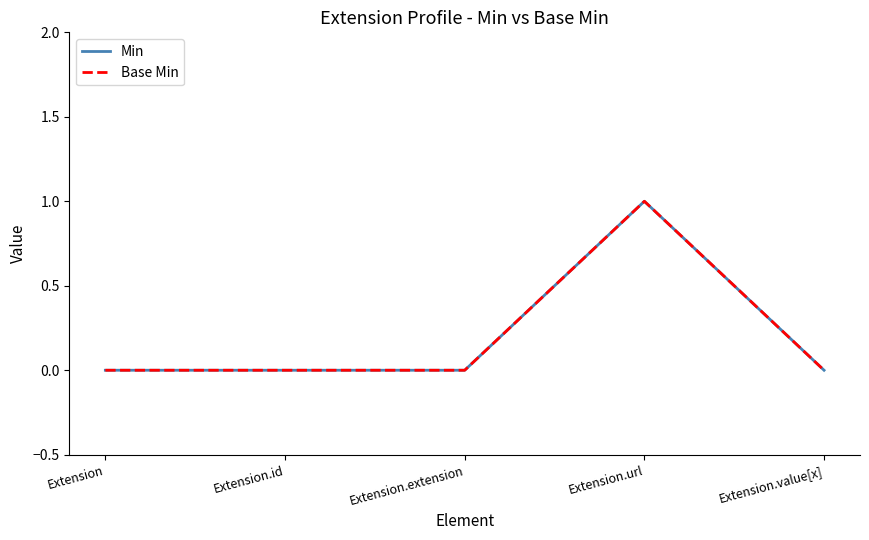

Does the chart display data point markers on the line(s)?

No